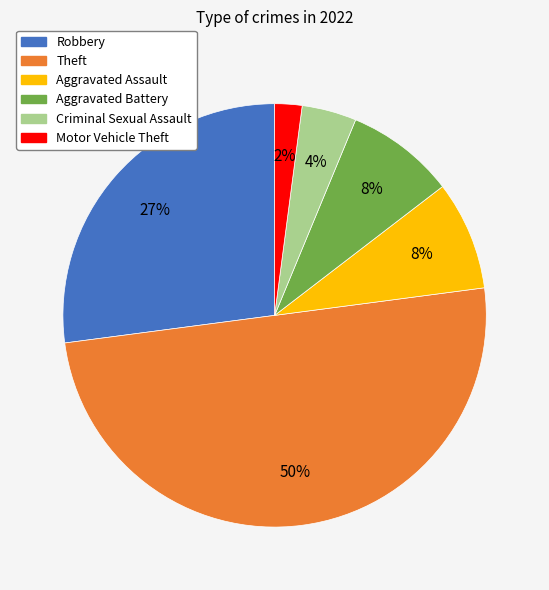

To the nearest percent, what is the average slice percentage?

17%